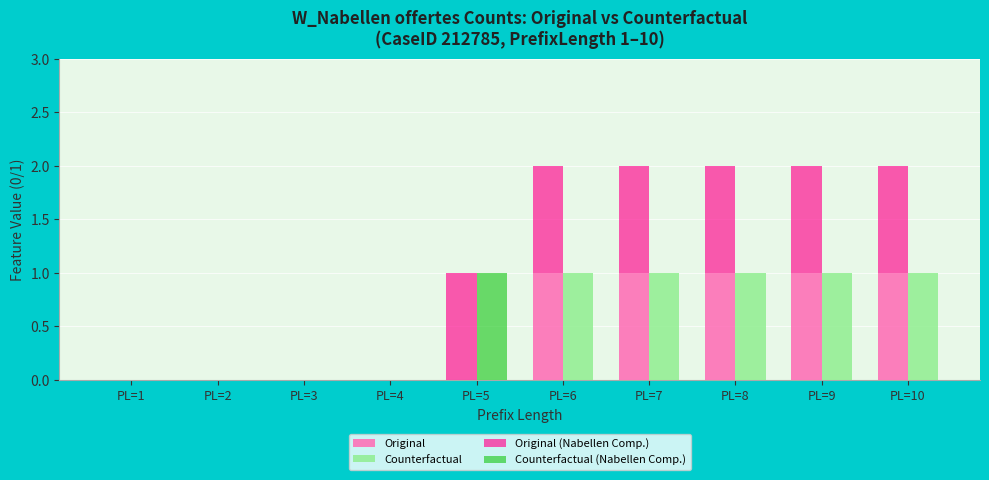

At PL=3, list the series in order from largest to smallest.

Original, Counterfactual, Original (Nabellen Comp.), Counterfactual (Nabellen Comp.)